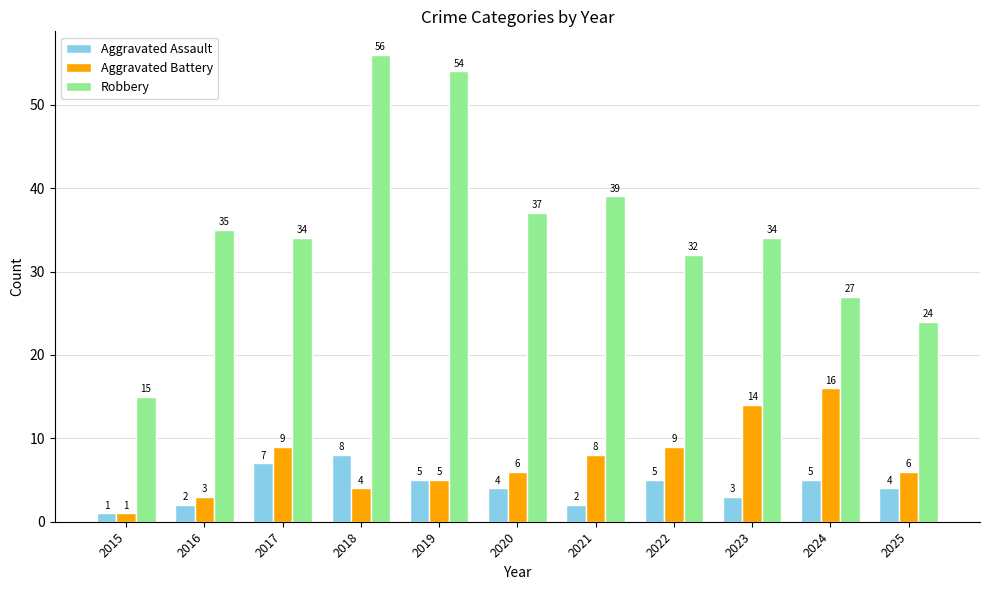

List the series in order of their peak value, lowest first.

Aggravated Assault, Aggravated Battery, Robbery